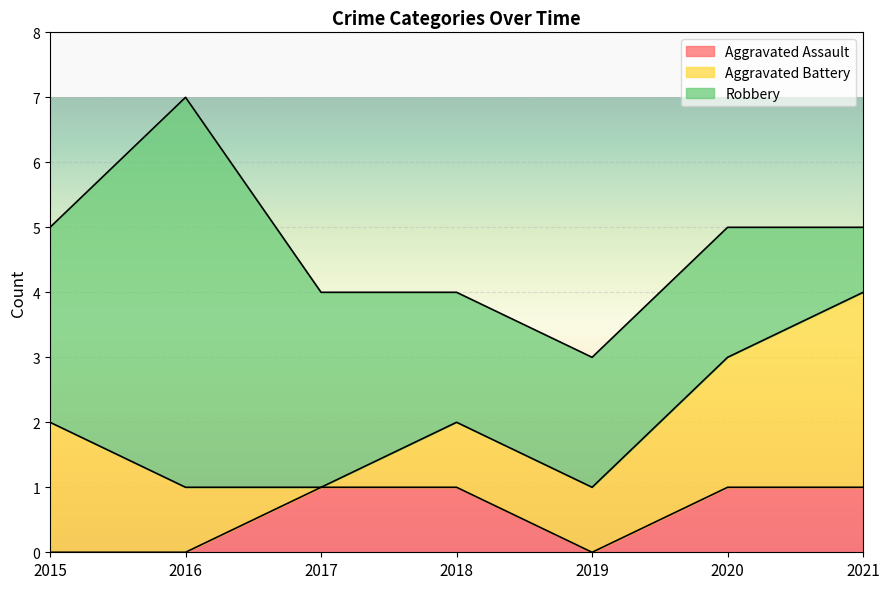

Reading left to right, list all the values displayed in this chart.

Aggravated Assault: 0	0	1	1	0	1	1
Aggravated Battery: 2	1	0	1	1	2	3
Robbery: 3	6	3	2	2	2	1